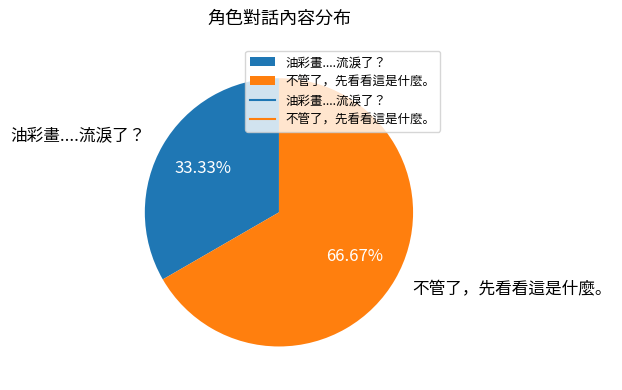

The 油彩畫....流淚了？ slice represents 33% of the pie. True or false?

True